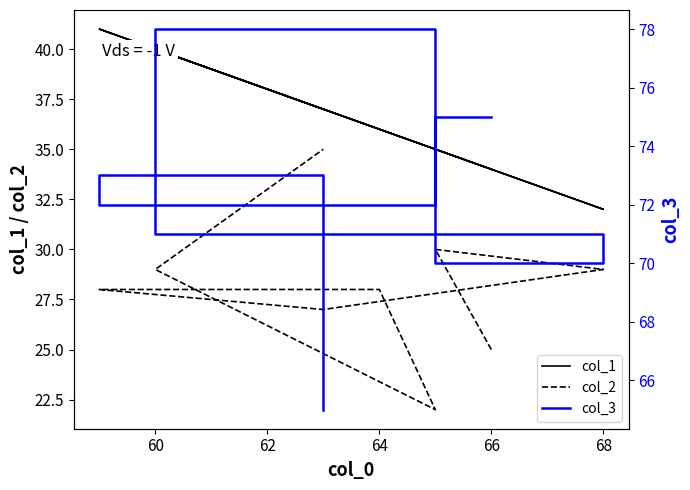

Reading left to right, transcribe all the data shown in this chart.

col_1: 34	35	32	37	41	36	35	40	37
col_2: 25	30	29	27	28	28	22	29	35
col_3: 75	70	71	73	72	72	78	71	65